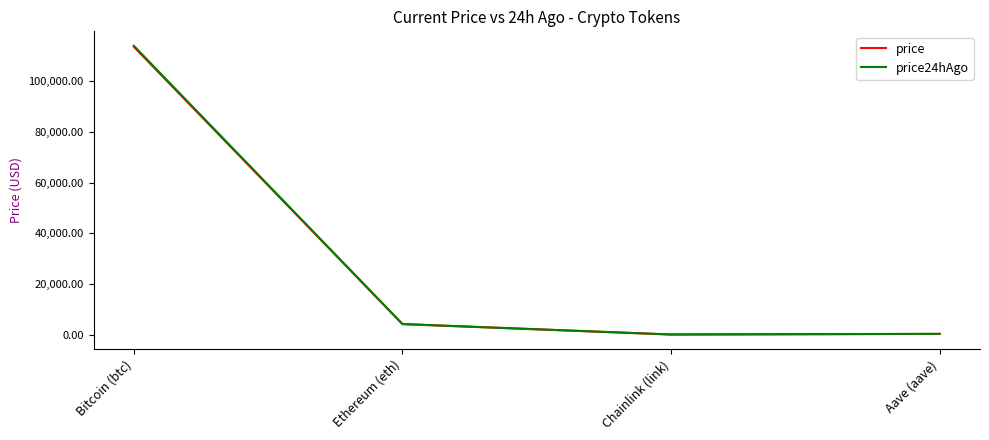

Count the number of categories in the chart.

4